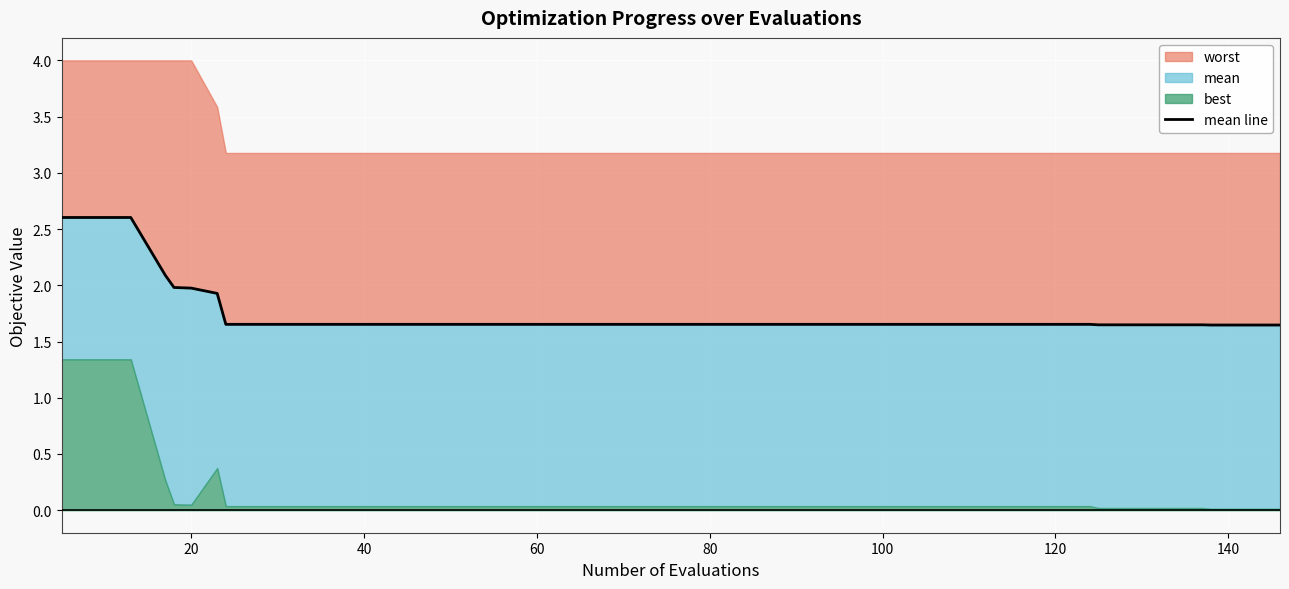

What is the difference between the maximum and minimum values?

1.0